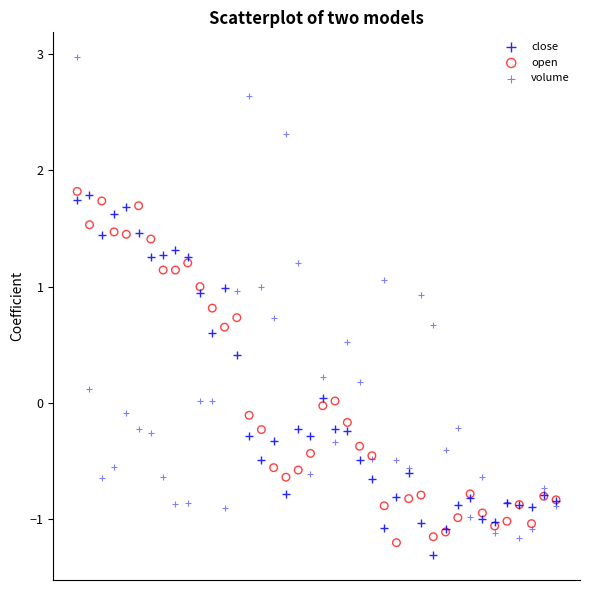

What are all the series names shown in the legend?

close, open, volume